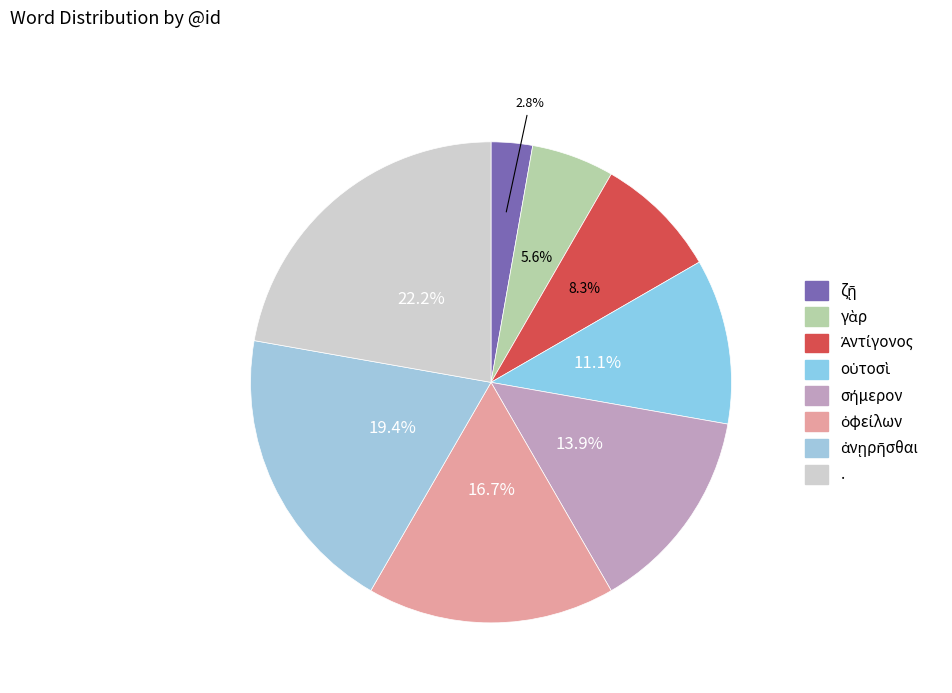

Between . and ζῇ, which is larger?

.